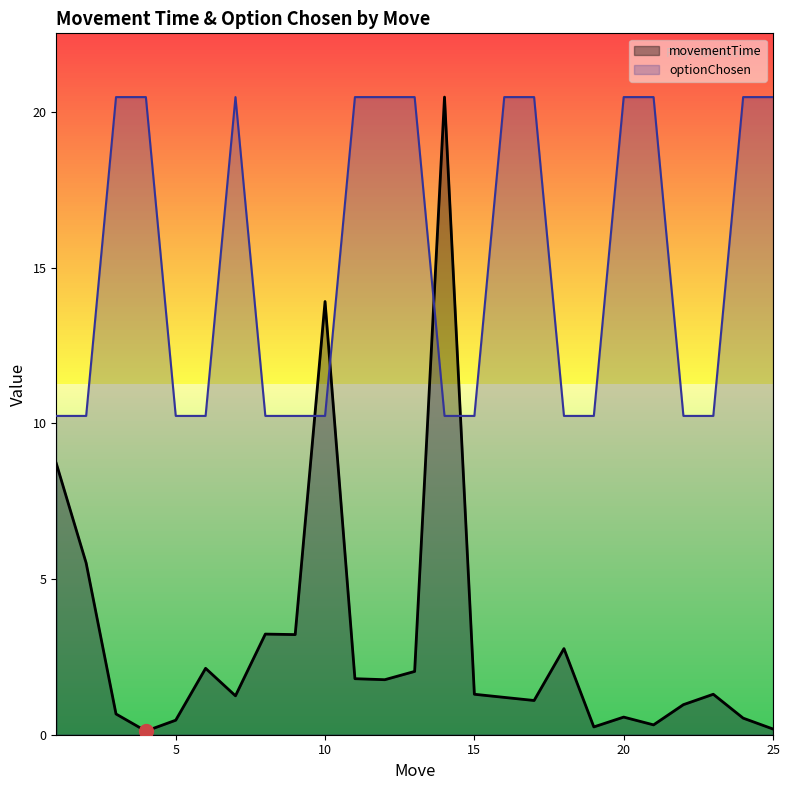

What value does the optionChosen series have at 11?

20.5